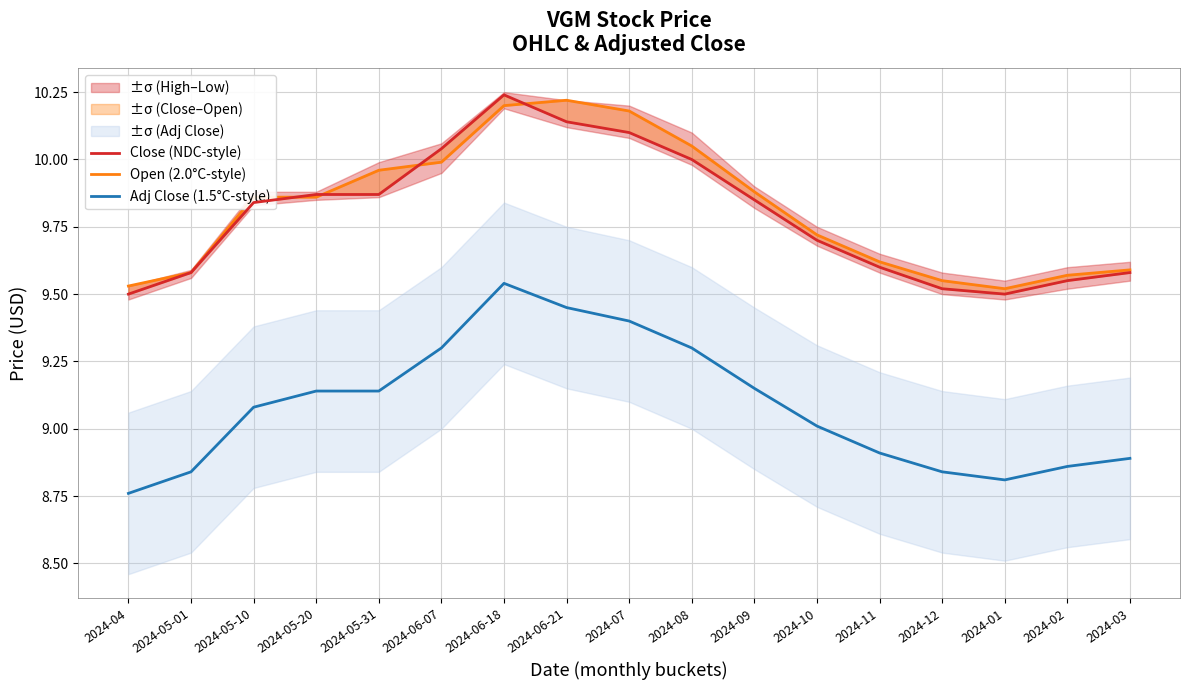

What is the sum of all Adj Close (1.5°C-style) values?

154.4